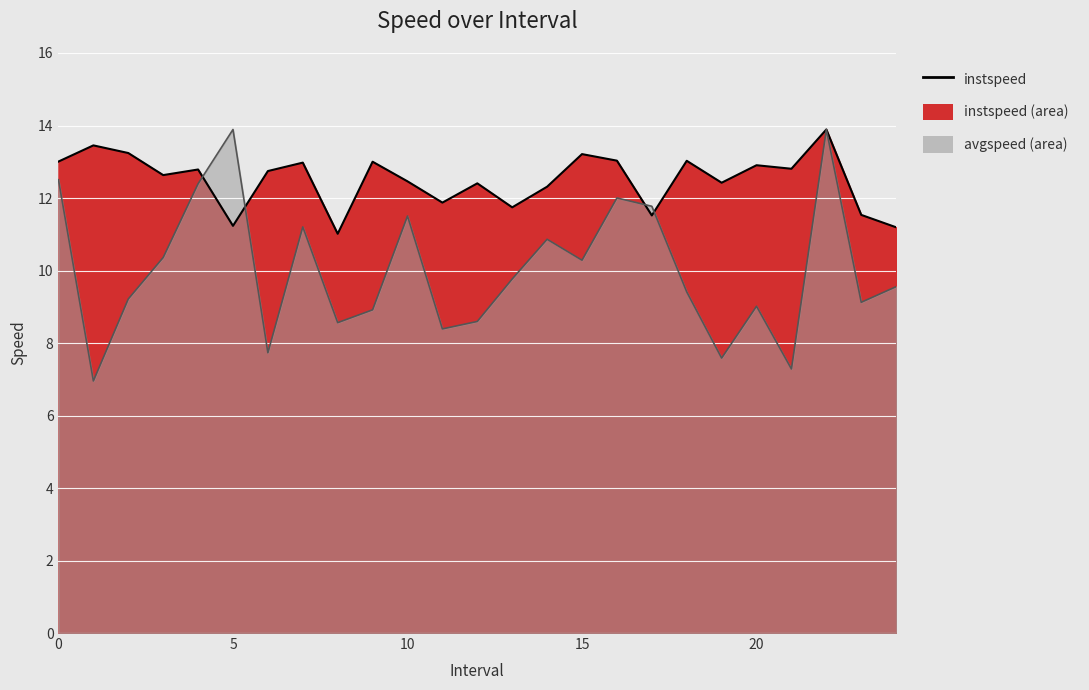

Which has a higher value, 5.0 or 1.0?

1.0